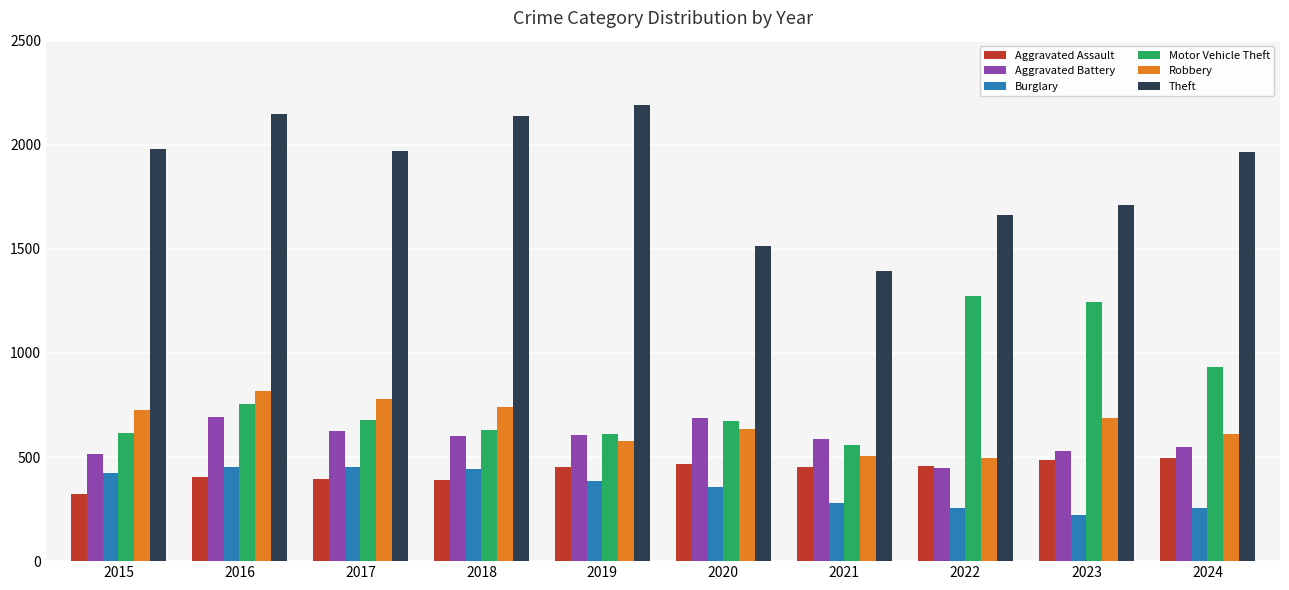

What is the sum of the Motor Vehicle Theft values at 2018 and 2020?

1304